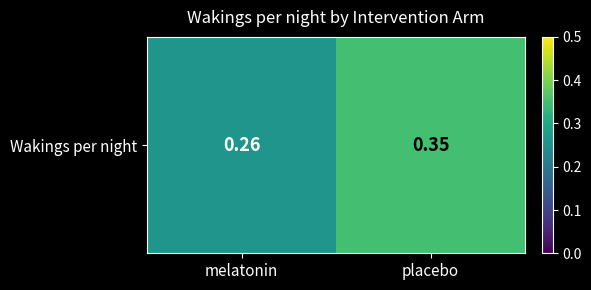

Which has a higher value, placebo or melatonin?

placebo